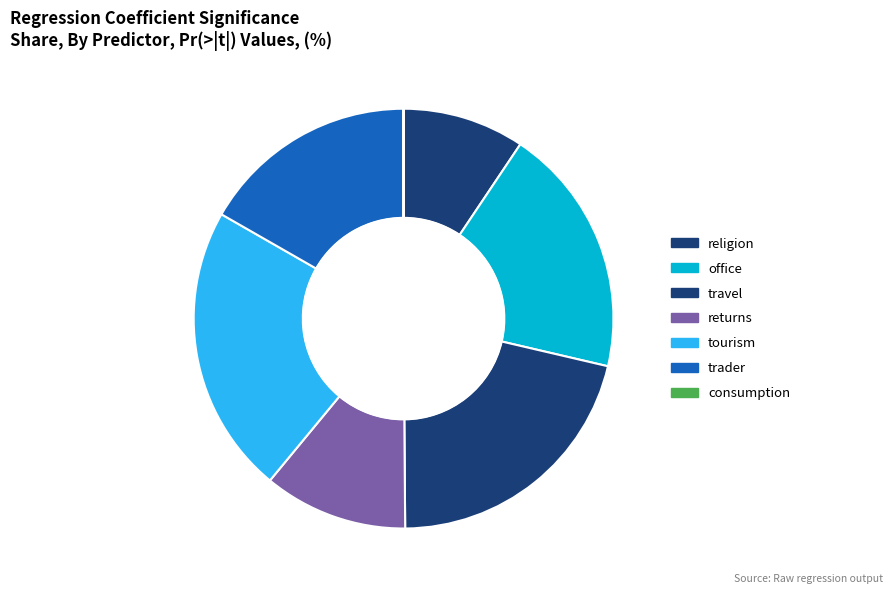

What is the largest slice in the pie chart?

tourism